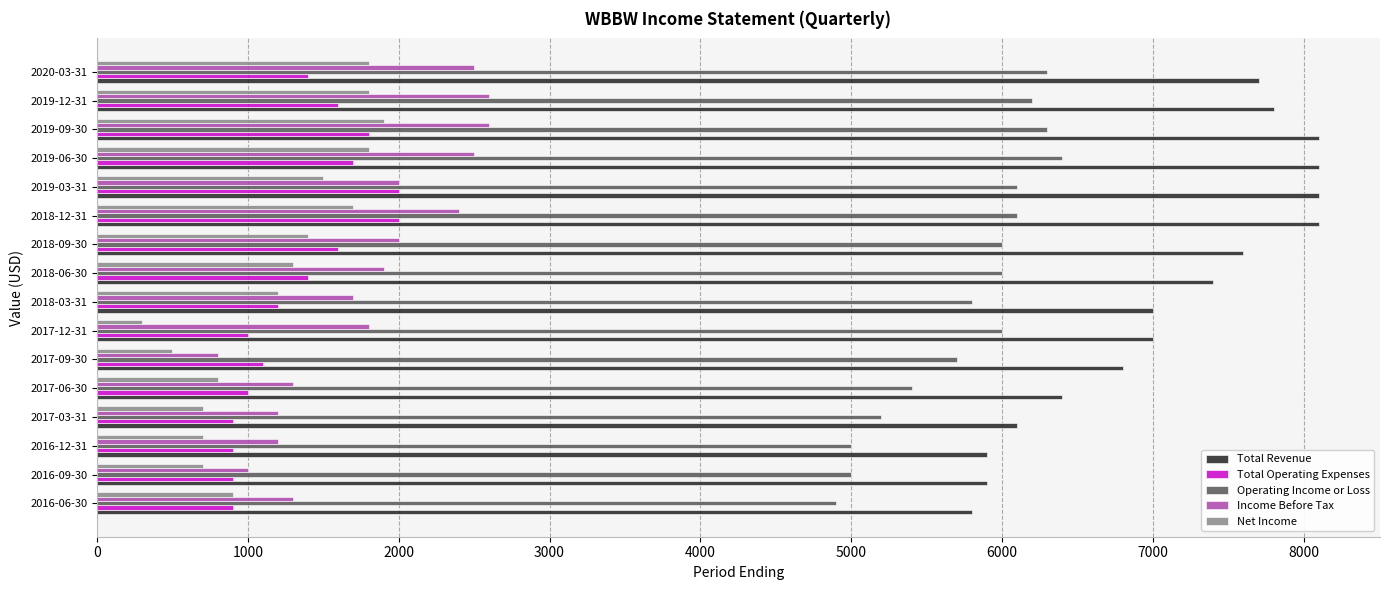

Which series changed the most between 2017-03-31 and 2018-06-30?

Total Revenue